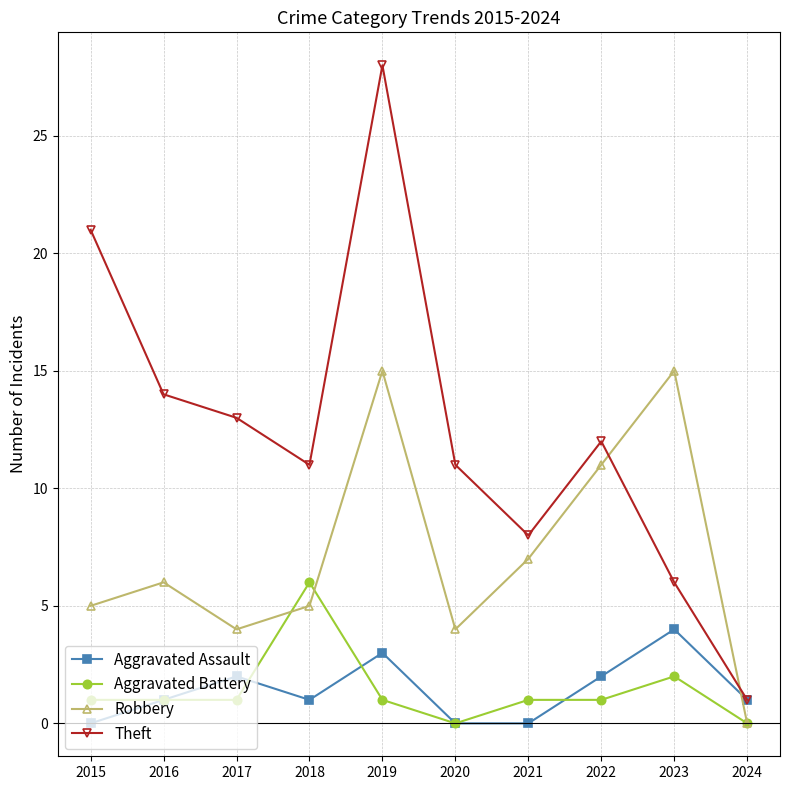

What is the sum of the Aggravated Assault values at 2018 and 2024?

2